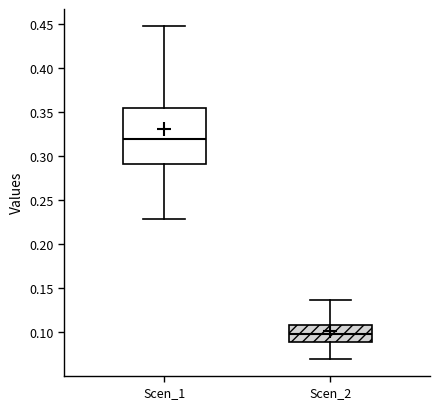

Where does the upper whisker of the box for Scen_2 end on the y-axis? The values are not printed on the chart, so give them approximately, as read against the axis.

0.135